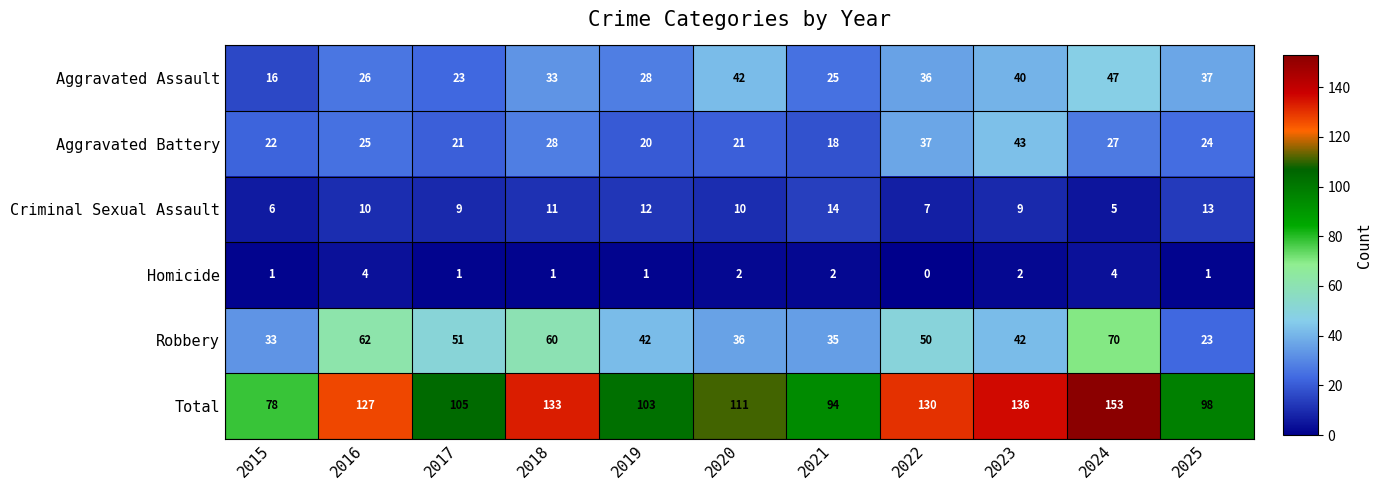

Between 2015 and 2025, which series saw the biggest shift?

Aggravated Assault